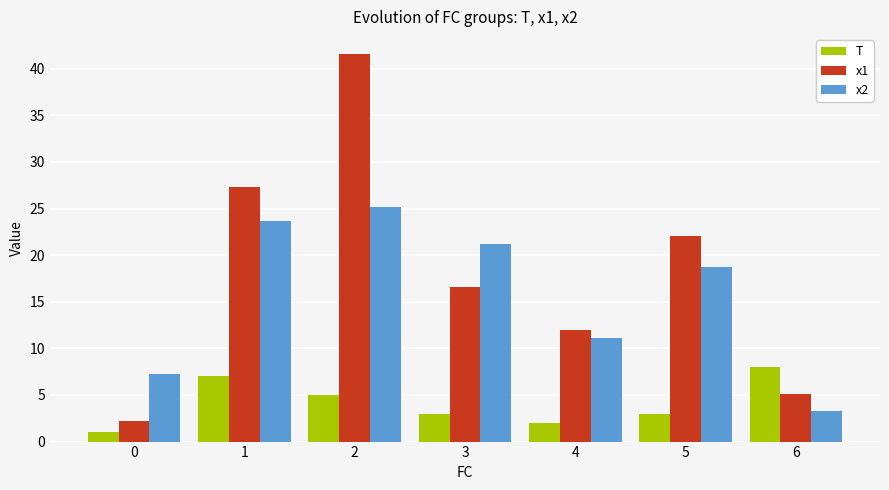

True or false: x2 has a value of 11.4 at 0.

False